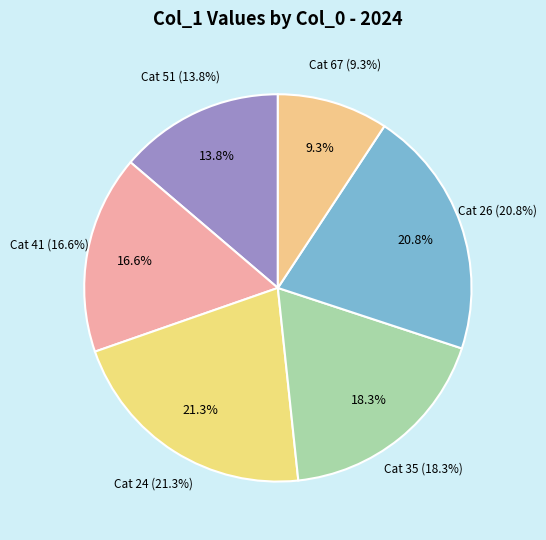

Does 35 account for over 50% of the chart?

No